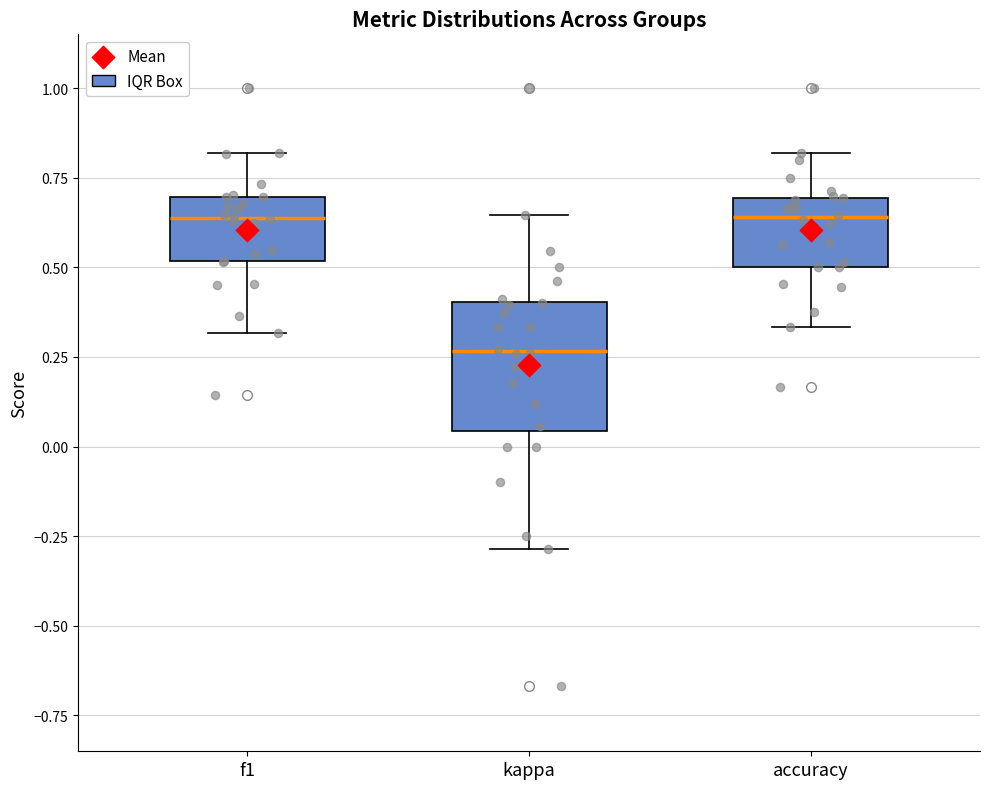

Reading left to right, read every box against the y-axis: the position of its median line, the range the box covers, and the ends of its whiskers. The values are not printed on the chart, so give them approximately, as read against the axis.

f1: median 0.65, box 0.50 to 0.70, whiskers 0.30 to 0.80
kappa: median 0.25, box 0.05 to 0.40, whiskers -0.30 to 0.65
accuracy: median 0.65, box 0.50 to 0.70, whiskers 0.35 to 0.80